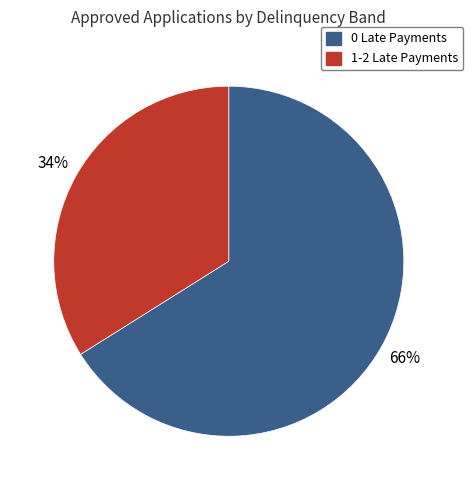

To the nearest percent, what percentage of the pie is 0 Late Payments?

66%